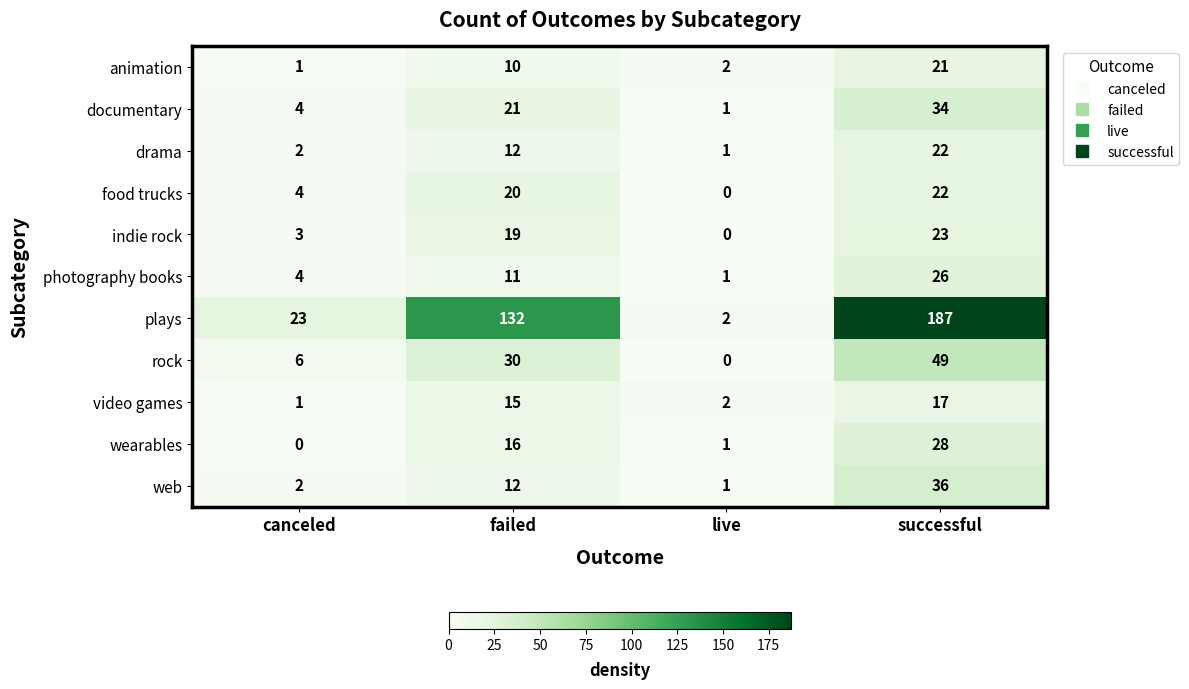

What is the maximum value shown in the chart?

187